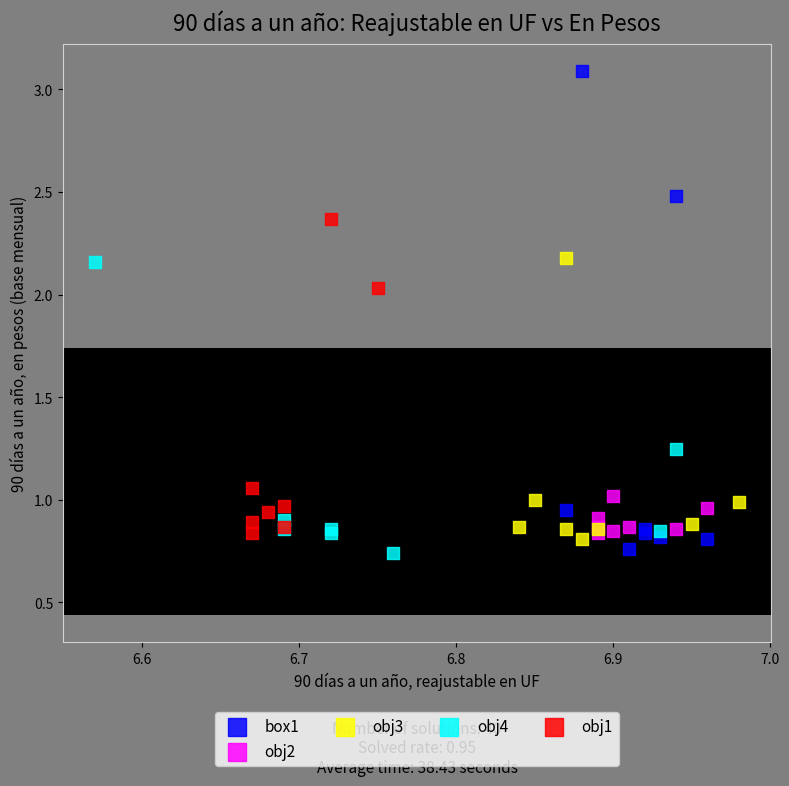

What are all the series names shown in the legend?

box1, obj2, obj3, obj4, obj1